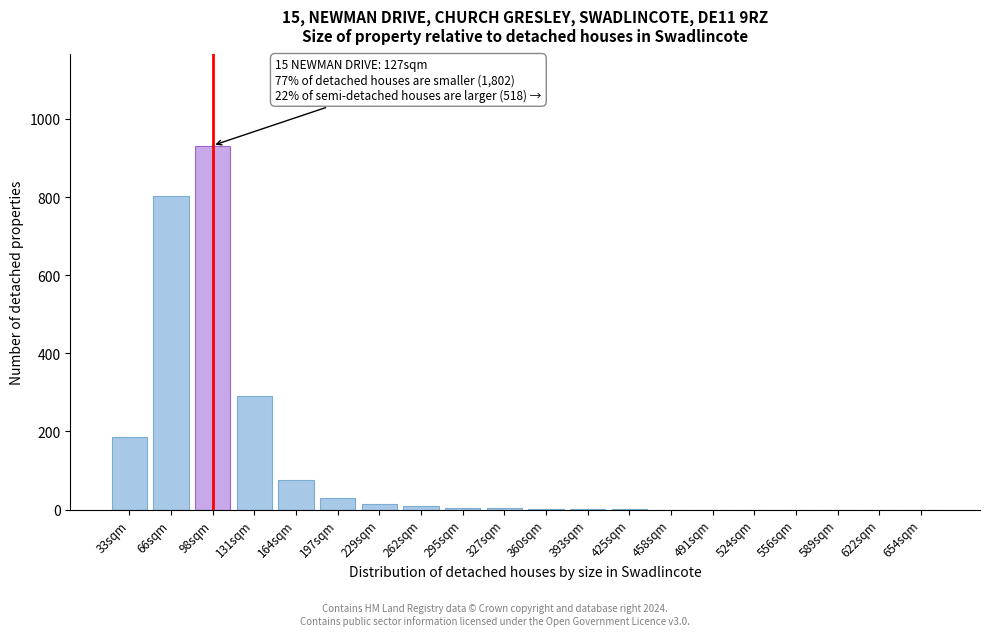

What is the maximum value shown in the chart?

932